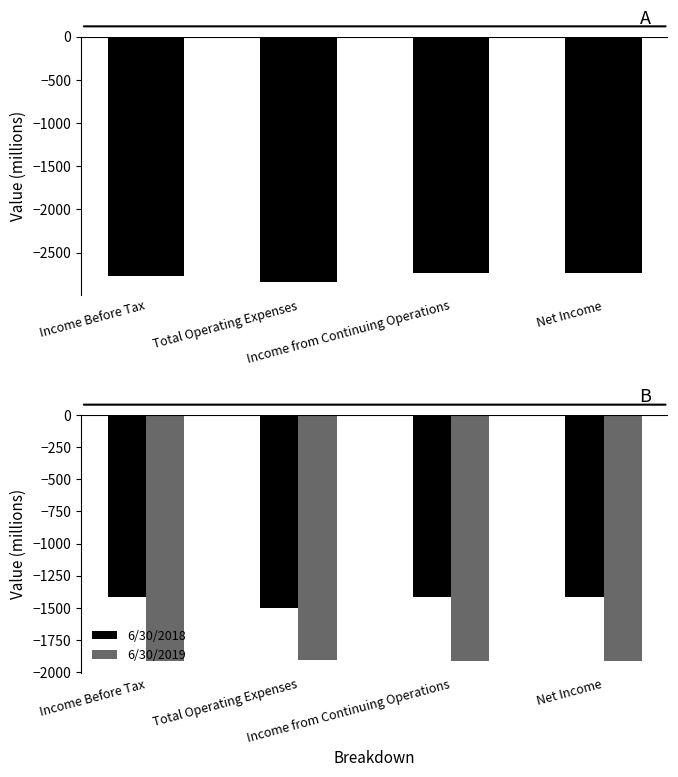

Does the chart contain stacked bars?

No